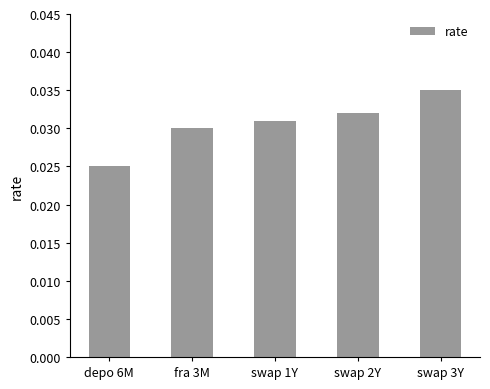

Is it true that the value at fra 3M is 0.1?

False